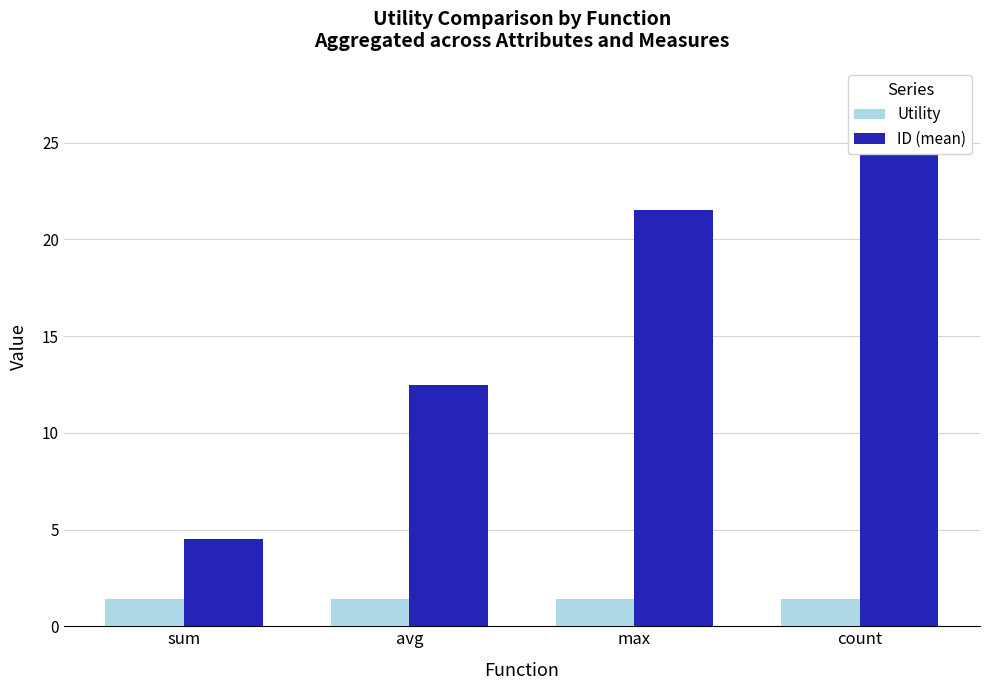

What is the spread (max minus min) of values at sum?

3.1